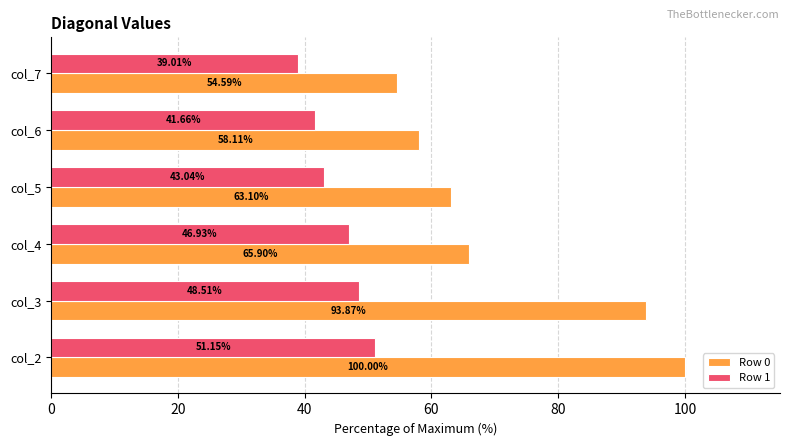

Rank the categories by Row 1 value from lowest to highest.

col_7, col_6, col_5, col_4, col_3, col_2